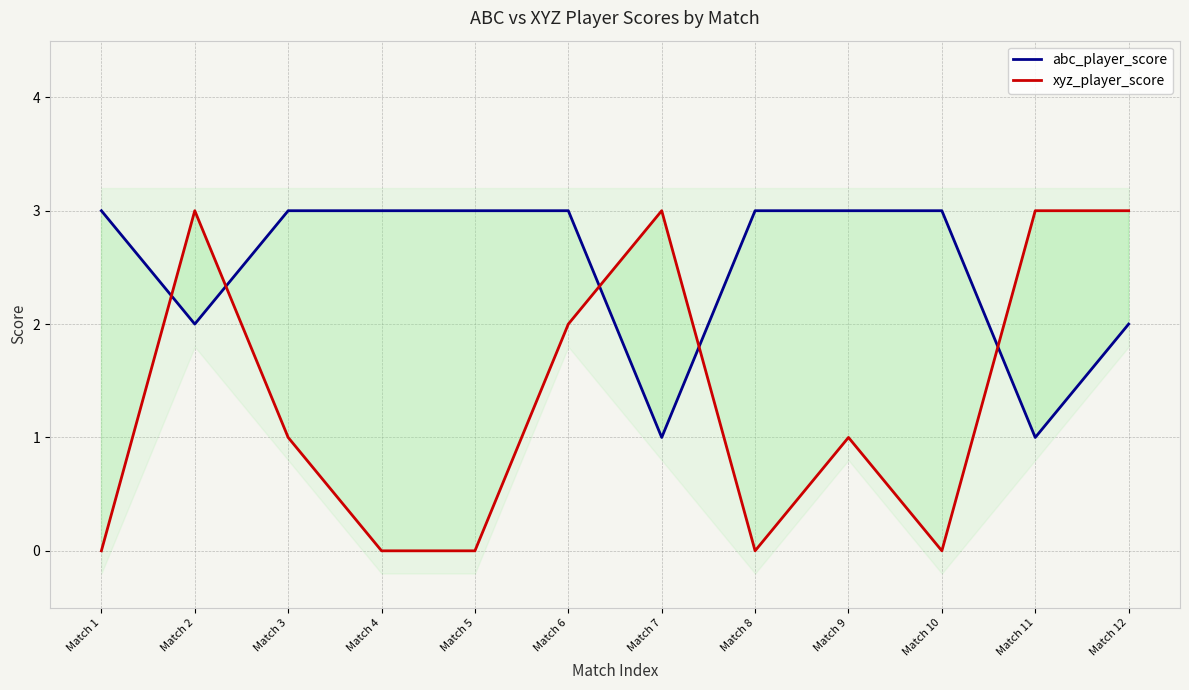

Is the value of abc_player_score at Match 8 greater than the value of xyz_player_score at Match 9?

Yes